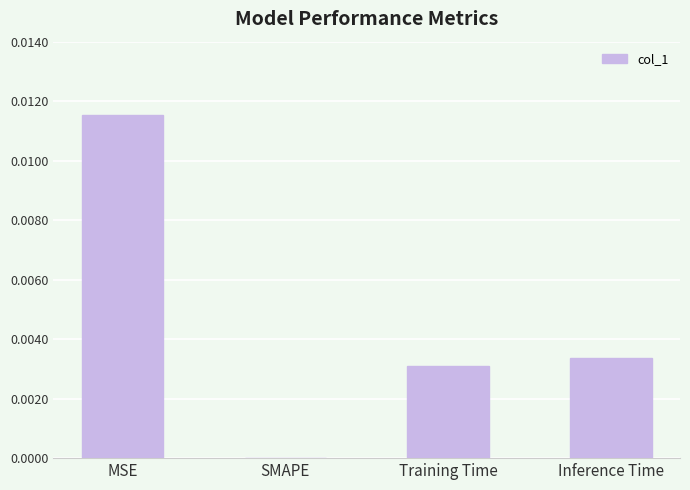

The chart shows a value of 0.0 at Training Time. True or false?

True